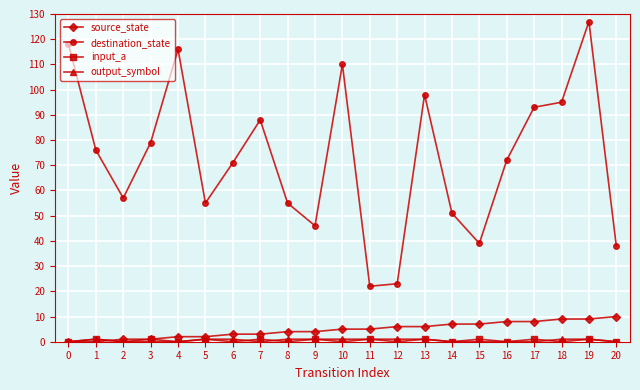

Count the number of categories in the chart.

21